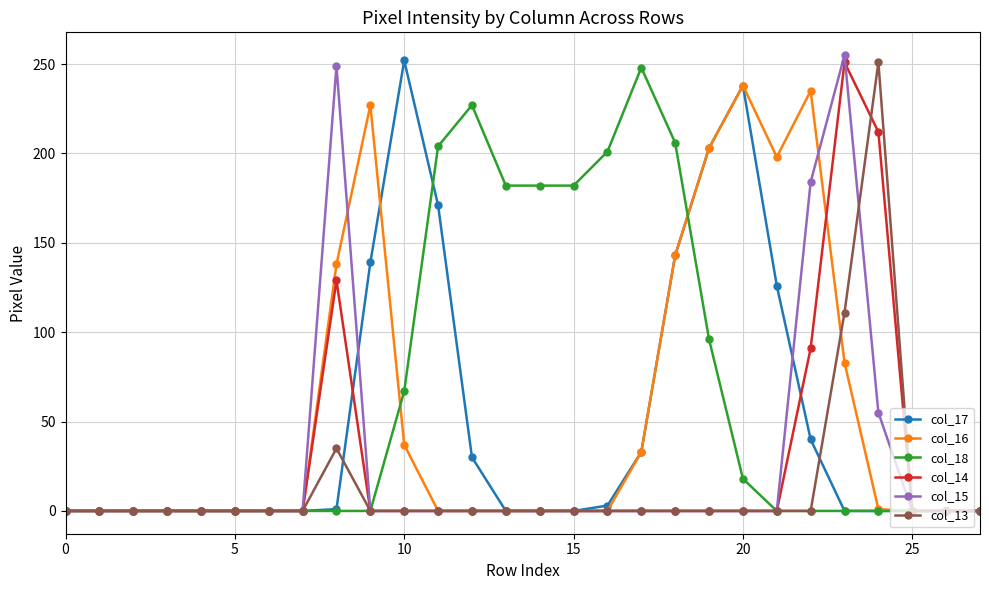

At how many categories does at least one series exceed 118?

17